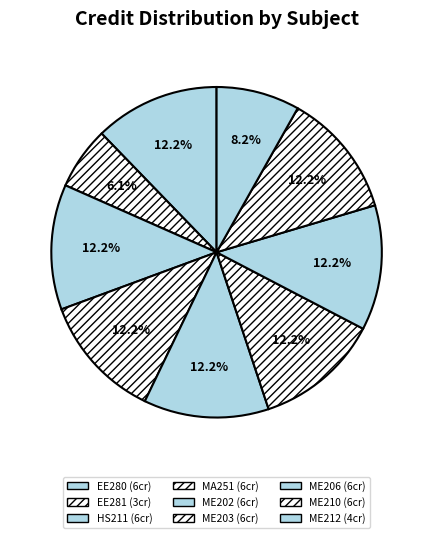

How many segments does this pie chart have?

9